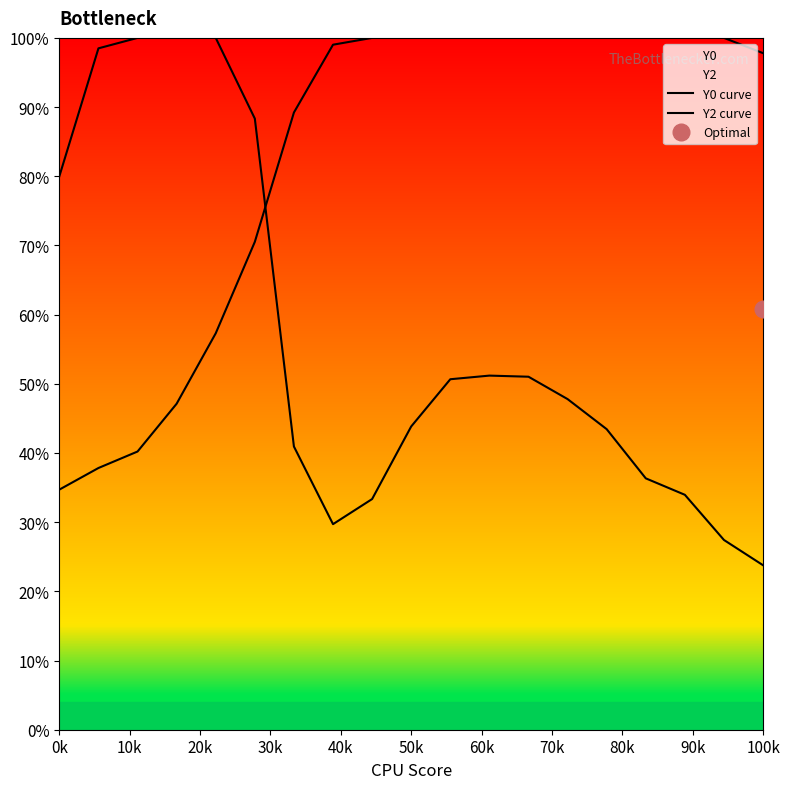

What is the sum of all Y2 curve values?

1573.7